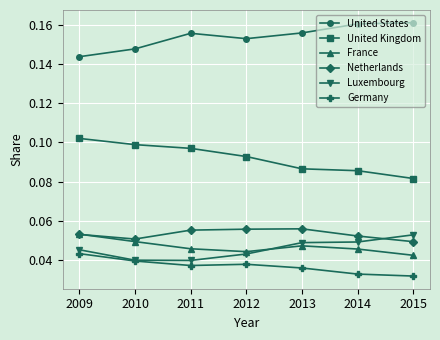

What is the sum of the United States values at 2015 and 2010?

0.3